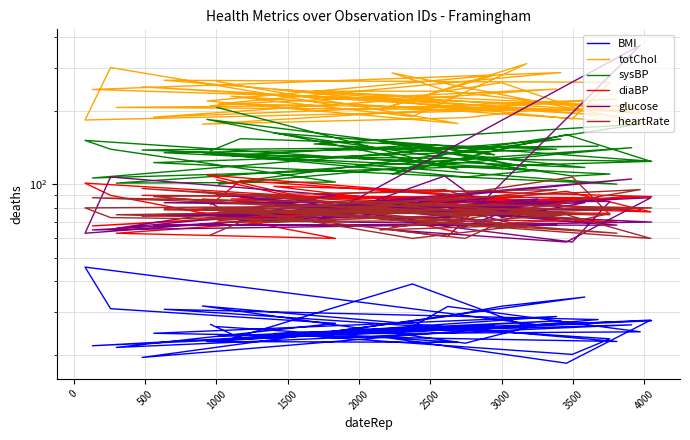

What is the difference between the second highest and minimum values in the heartRate series?

36.0